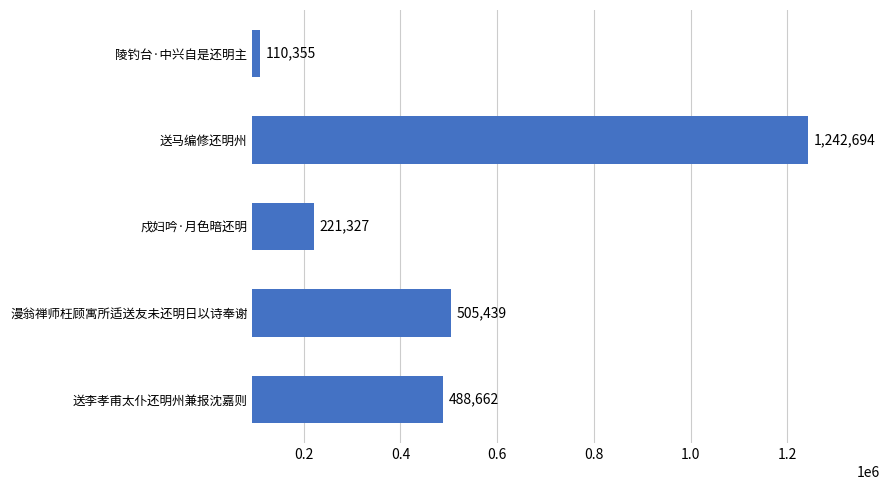

Which has a higher value, 陵钓台·中兴自是还明主 or 送李孝甫太仆还明州兼报沈嘉则?

送李孝甫太仆还明州兼报沈嘉则